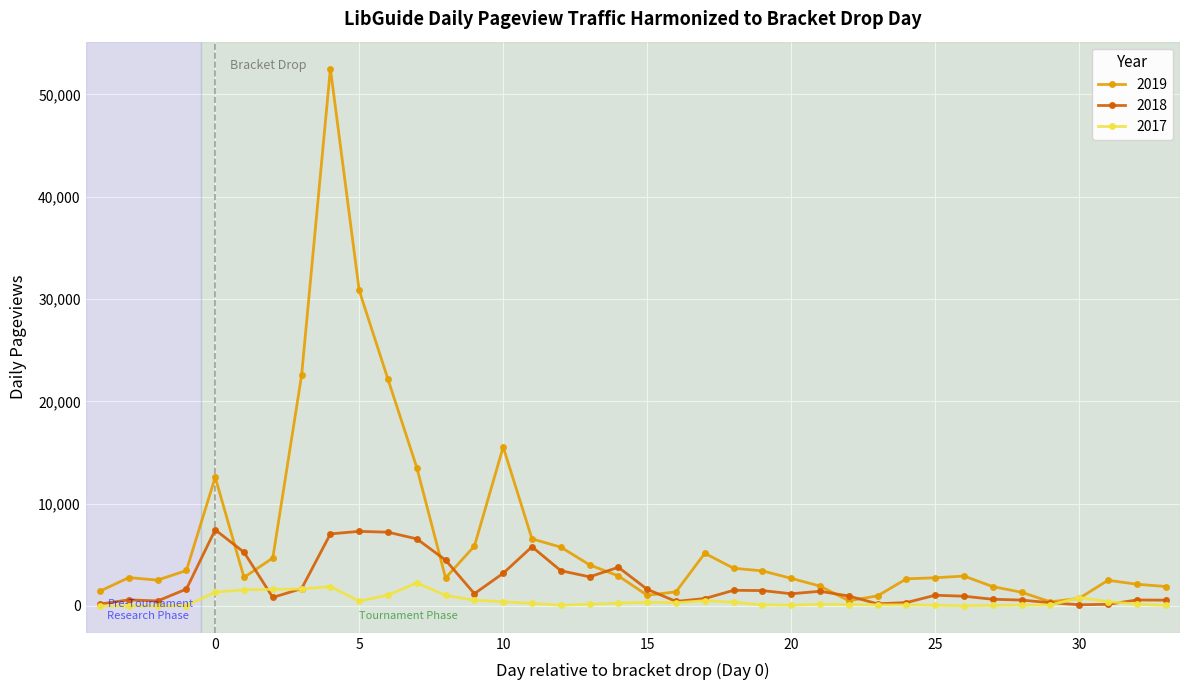

How many lines are shown in the chart?

3